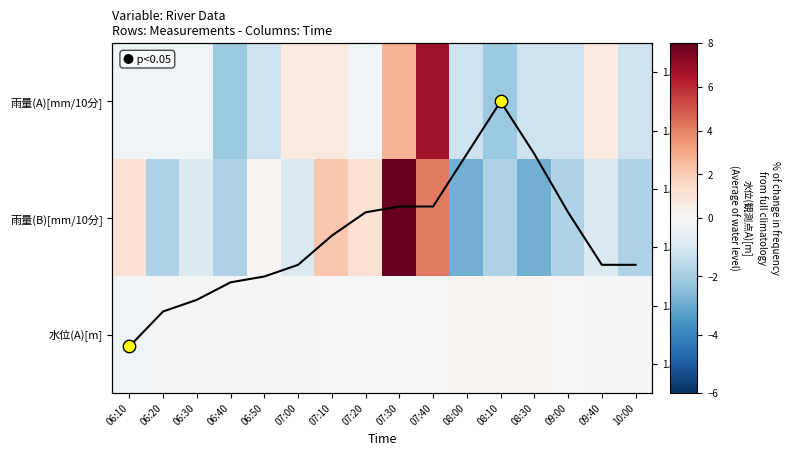

Which series has the largest total across all categories?

水位(A)[m]